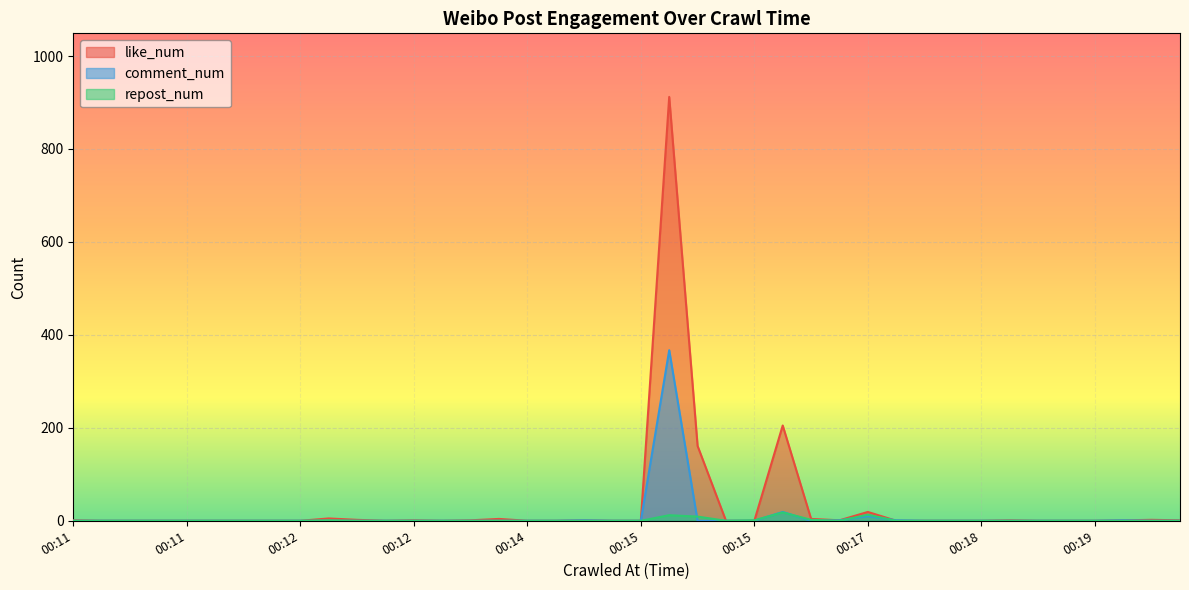

How many lines are shown in the chart?

3